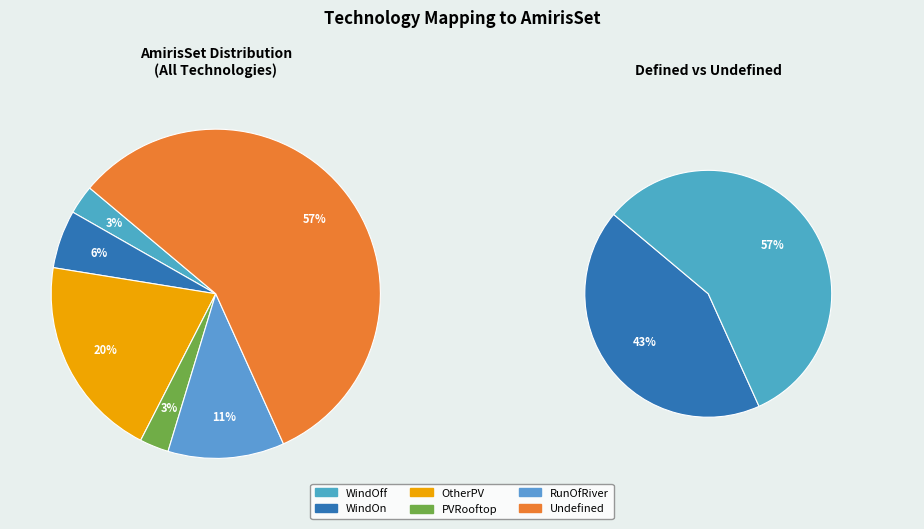

The Undefined slice represents 57% of the pie. True or false?

True